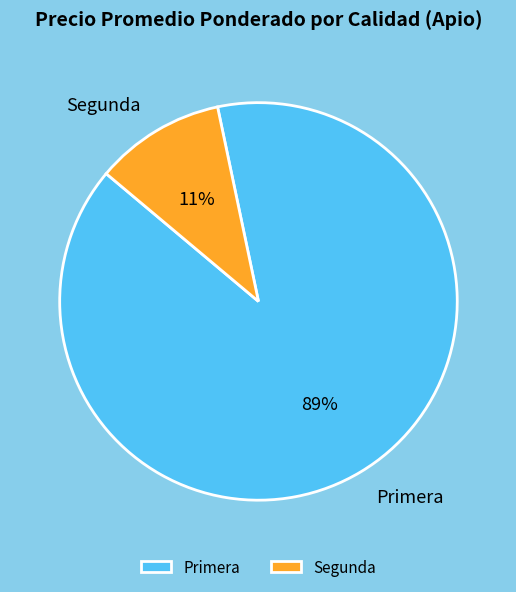

Is it true that Segunda is 23% of the pie?

False